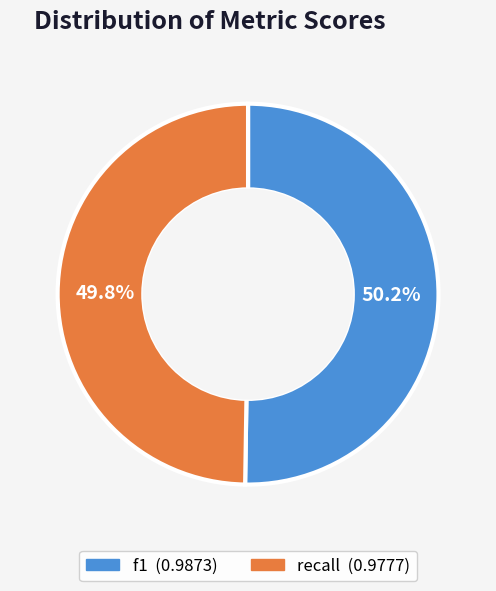

How much of the chart is everything except f1?

49.8%